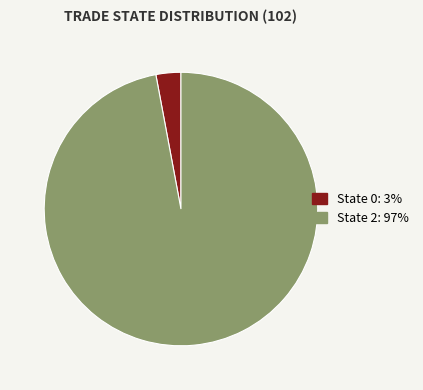

Is there a majority slice in this chart?

Yes